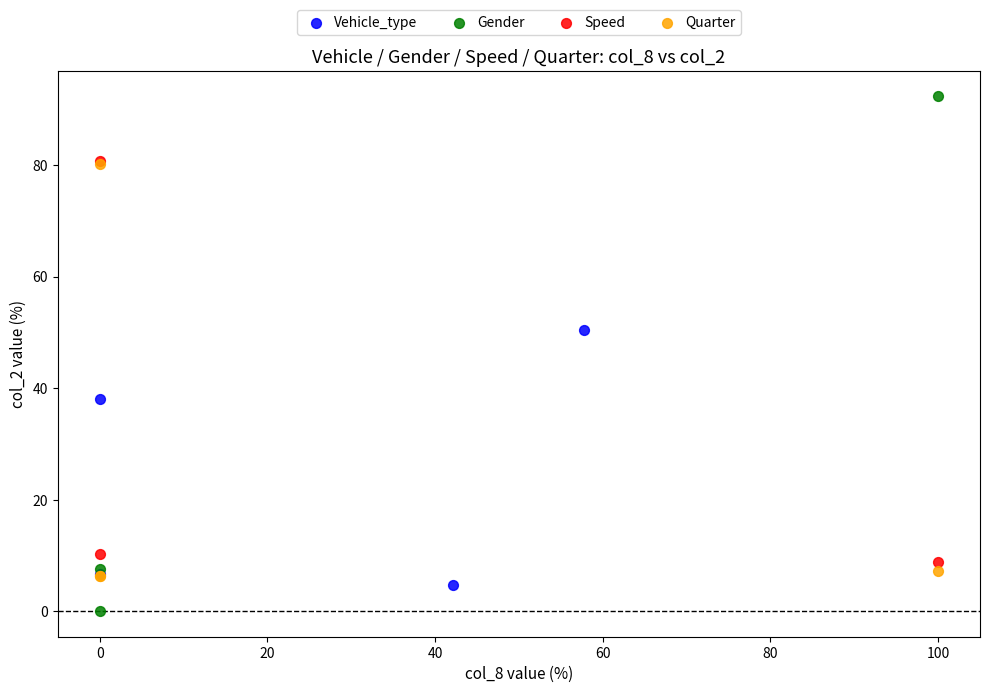

Which series has the largest Y range (max minus min)?

Gender